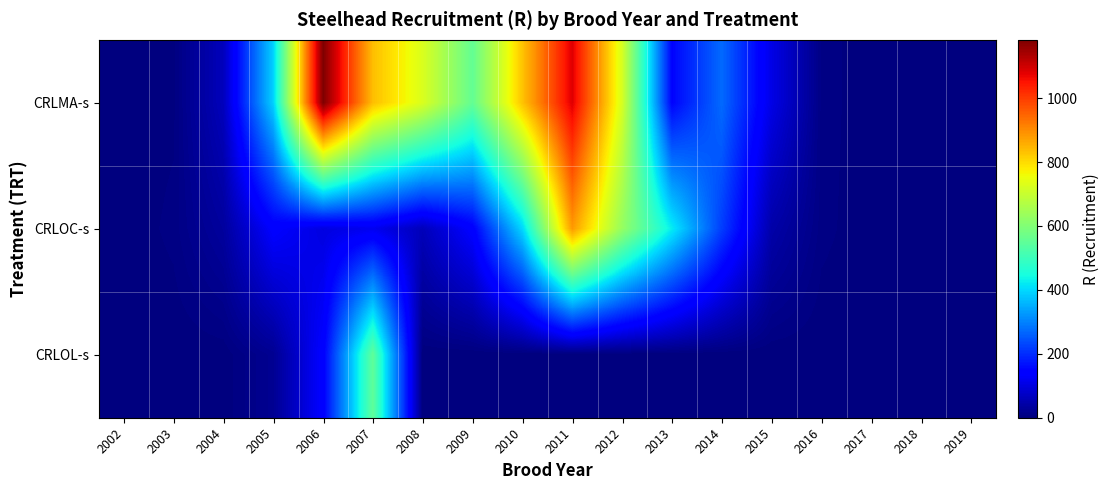

Which has a higher value, 2018 or 2019?

2018